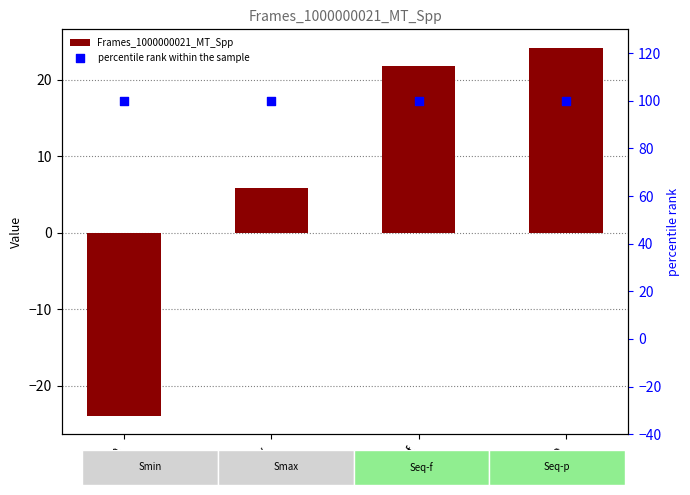

What are all the series names shown in the legend?

Frames_1000000021_MT_Spp, percentile rank within the sample